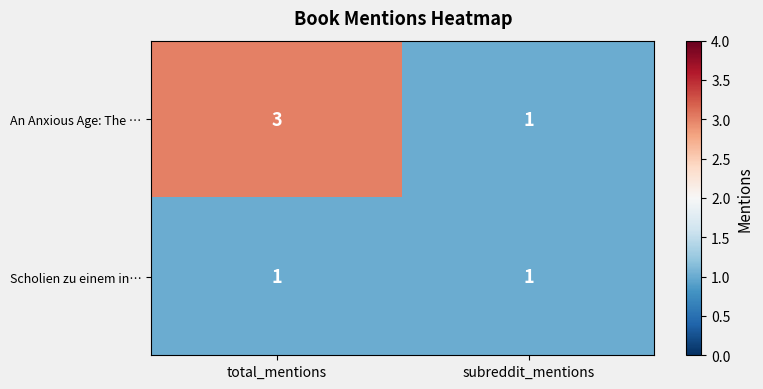

Which label corresponds to the largest value in the chart?

total_mentions